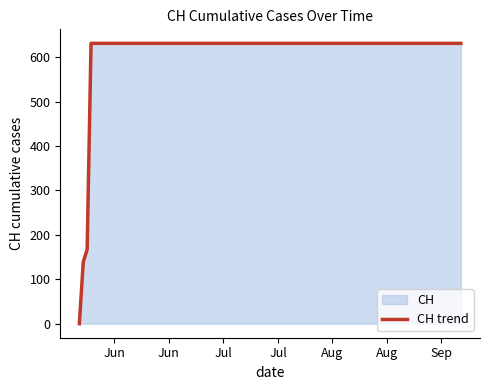

What is the difference between the maximum and minimum values?

631